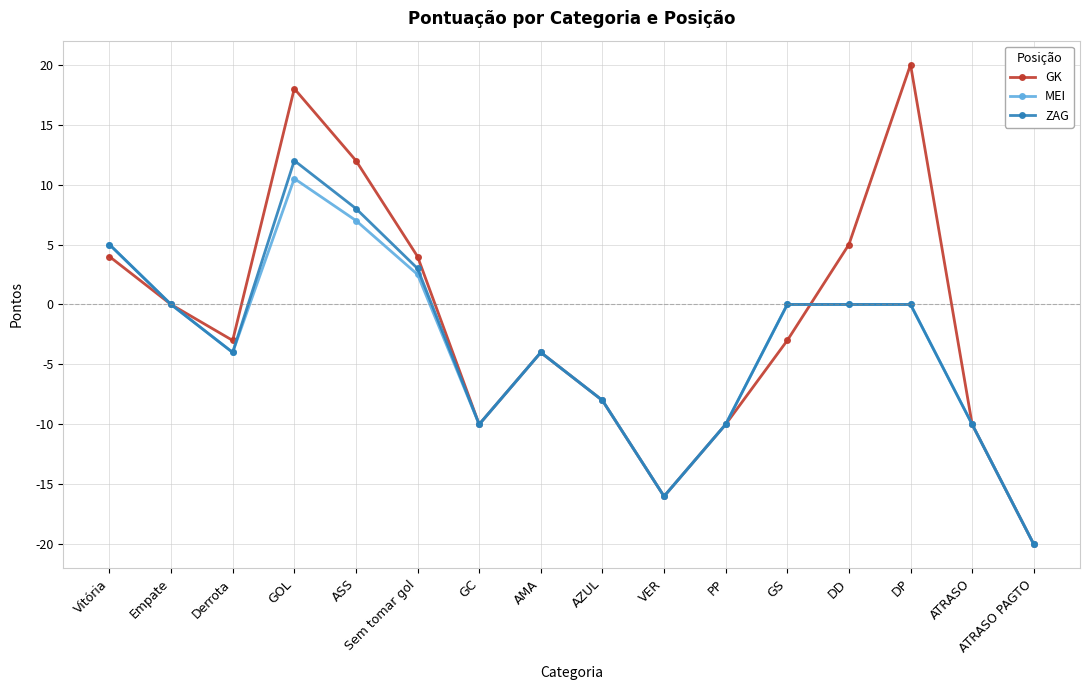

At how many categories does at least one series exceed 15?

2